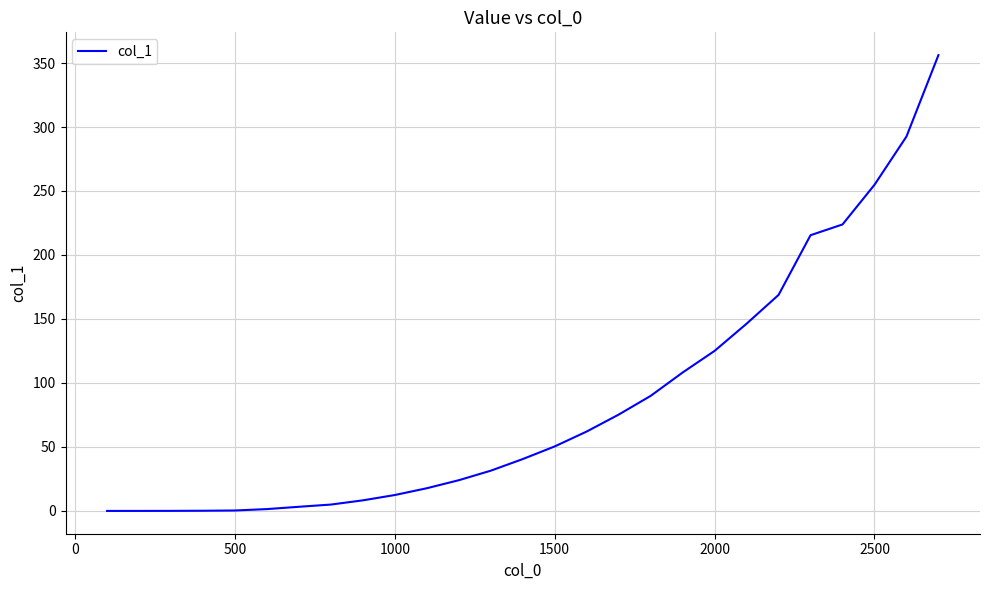

What is the difference between the maximum and minimum values?

356.2